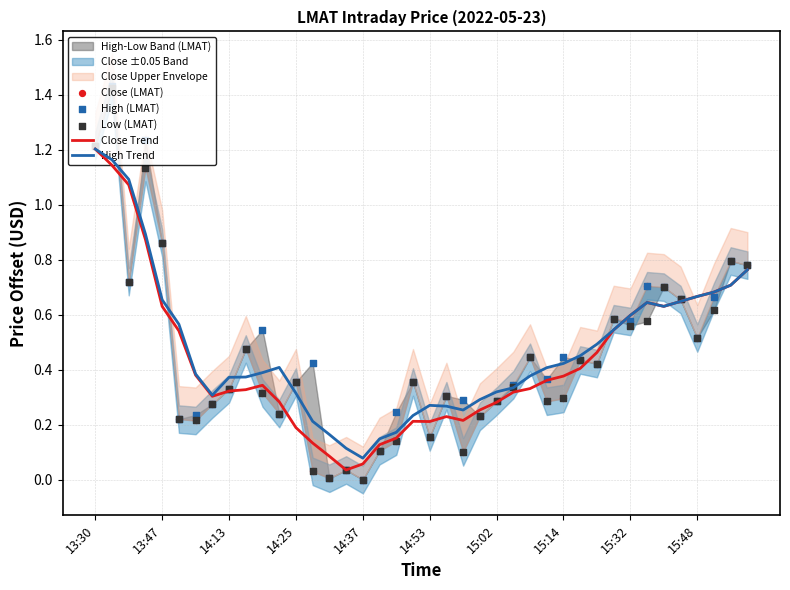

Is it true that High Trend equals 1.0 at 13:47?

False